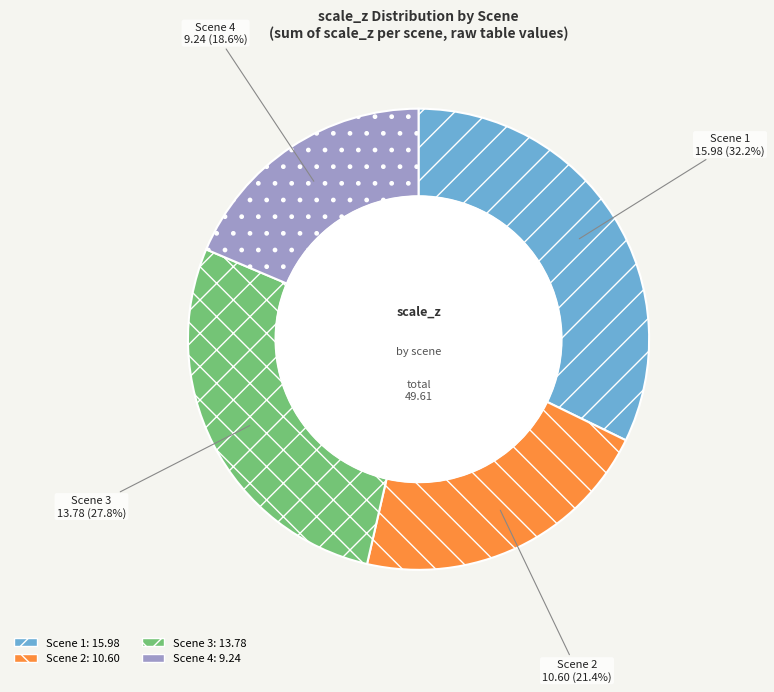

Rank the categories by value from lowest to highest.

Scene 4, Scene 2, Scene 3, Scene 1